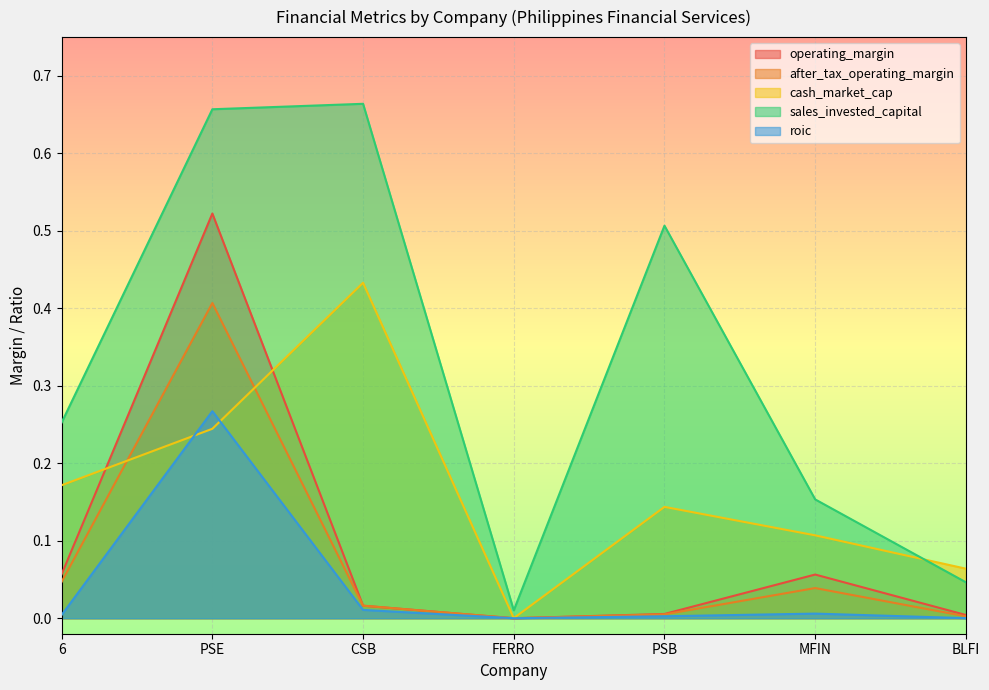

Count the number of categories in the chart.

7